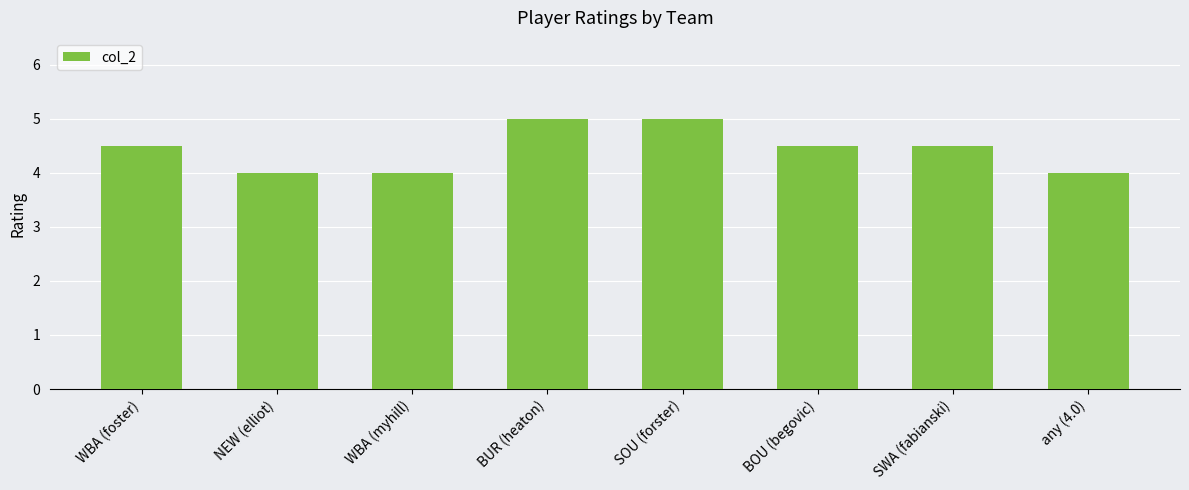

Reading right to left, extract all data points from this chart.

any (4.0)=4.0	SWA (fabianski)=4.5	BOU (begovic)=4.5	SOU (forster)=5.0	BUR (heaton)=5.0	WBA (myhill)=4.0	NEW (elliot)=4.0	WBA (foster)=4.5